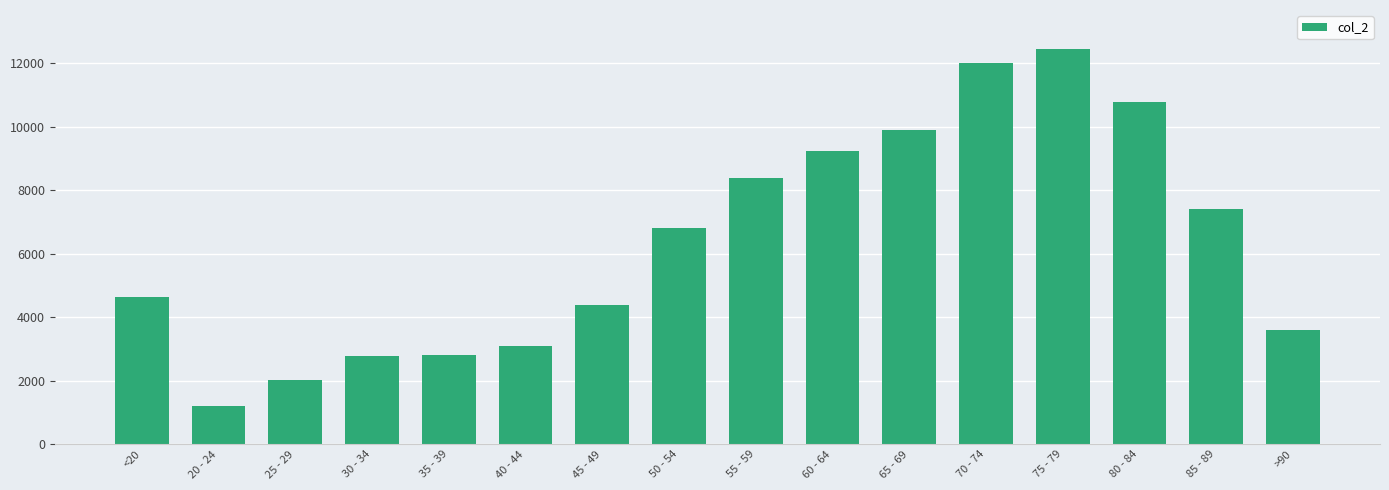

Where is the data nearest to the value 6812?

50 - 54